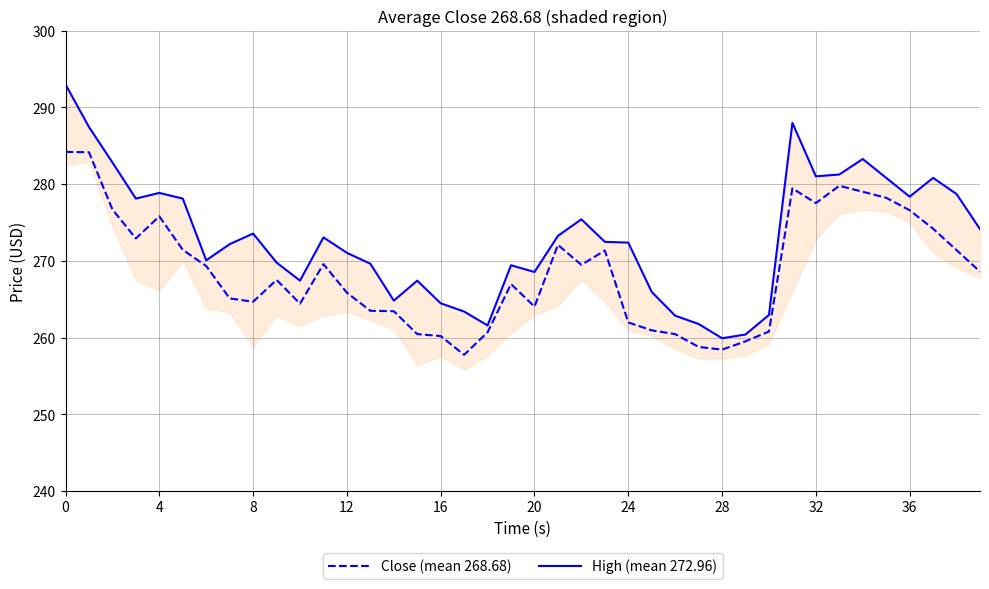

How many interior local peaks does the High (mean 272.96) series have?

9